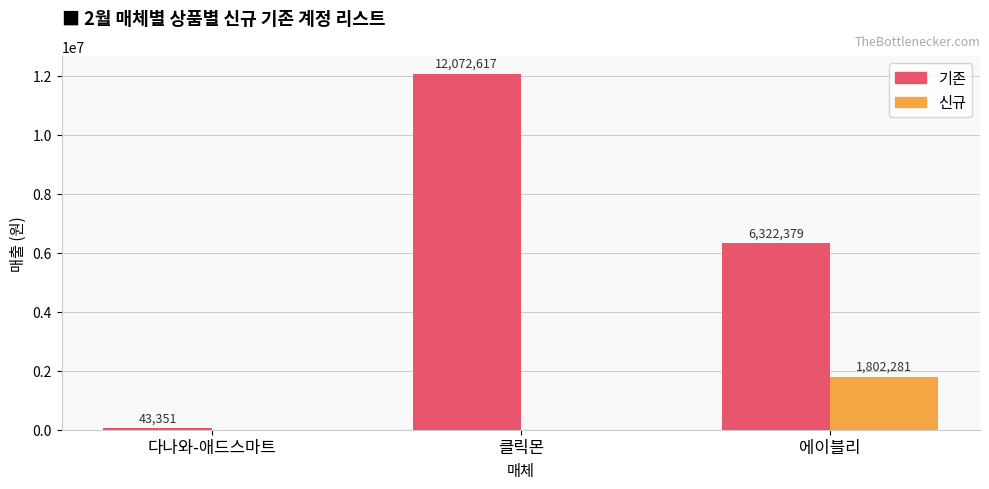

What is the maximum value shown in the chart?

12072617